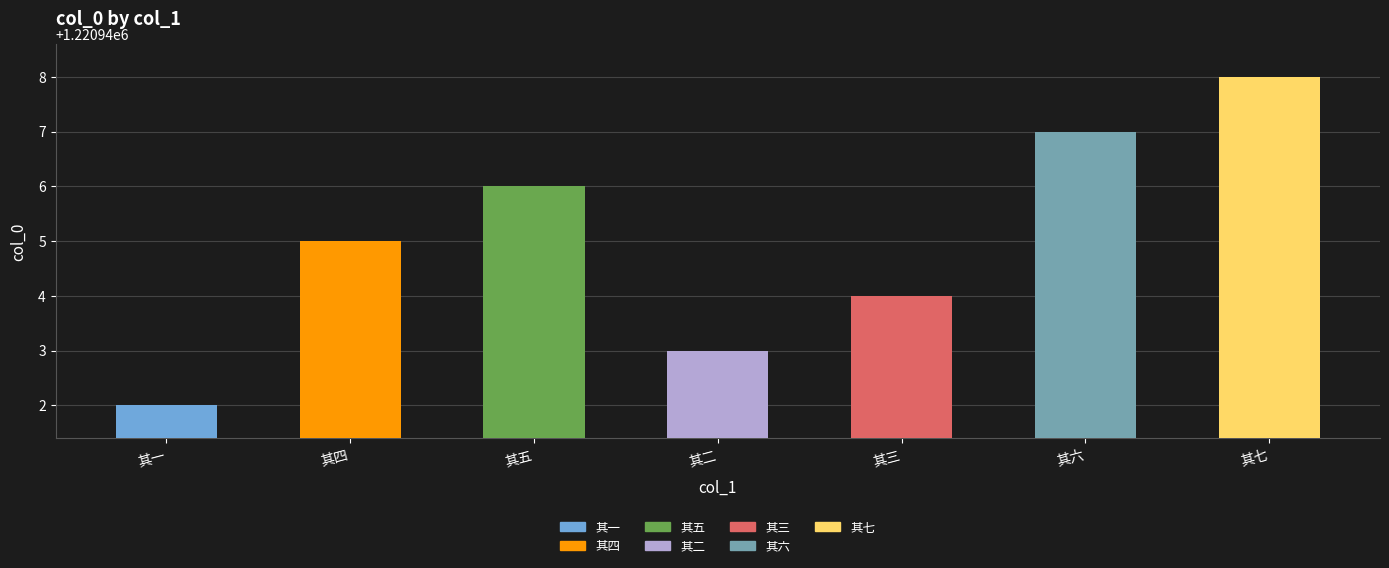

Read the value at 其六.

1220947